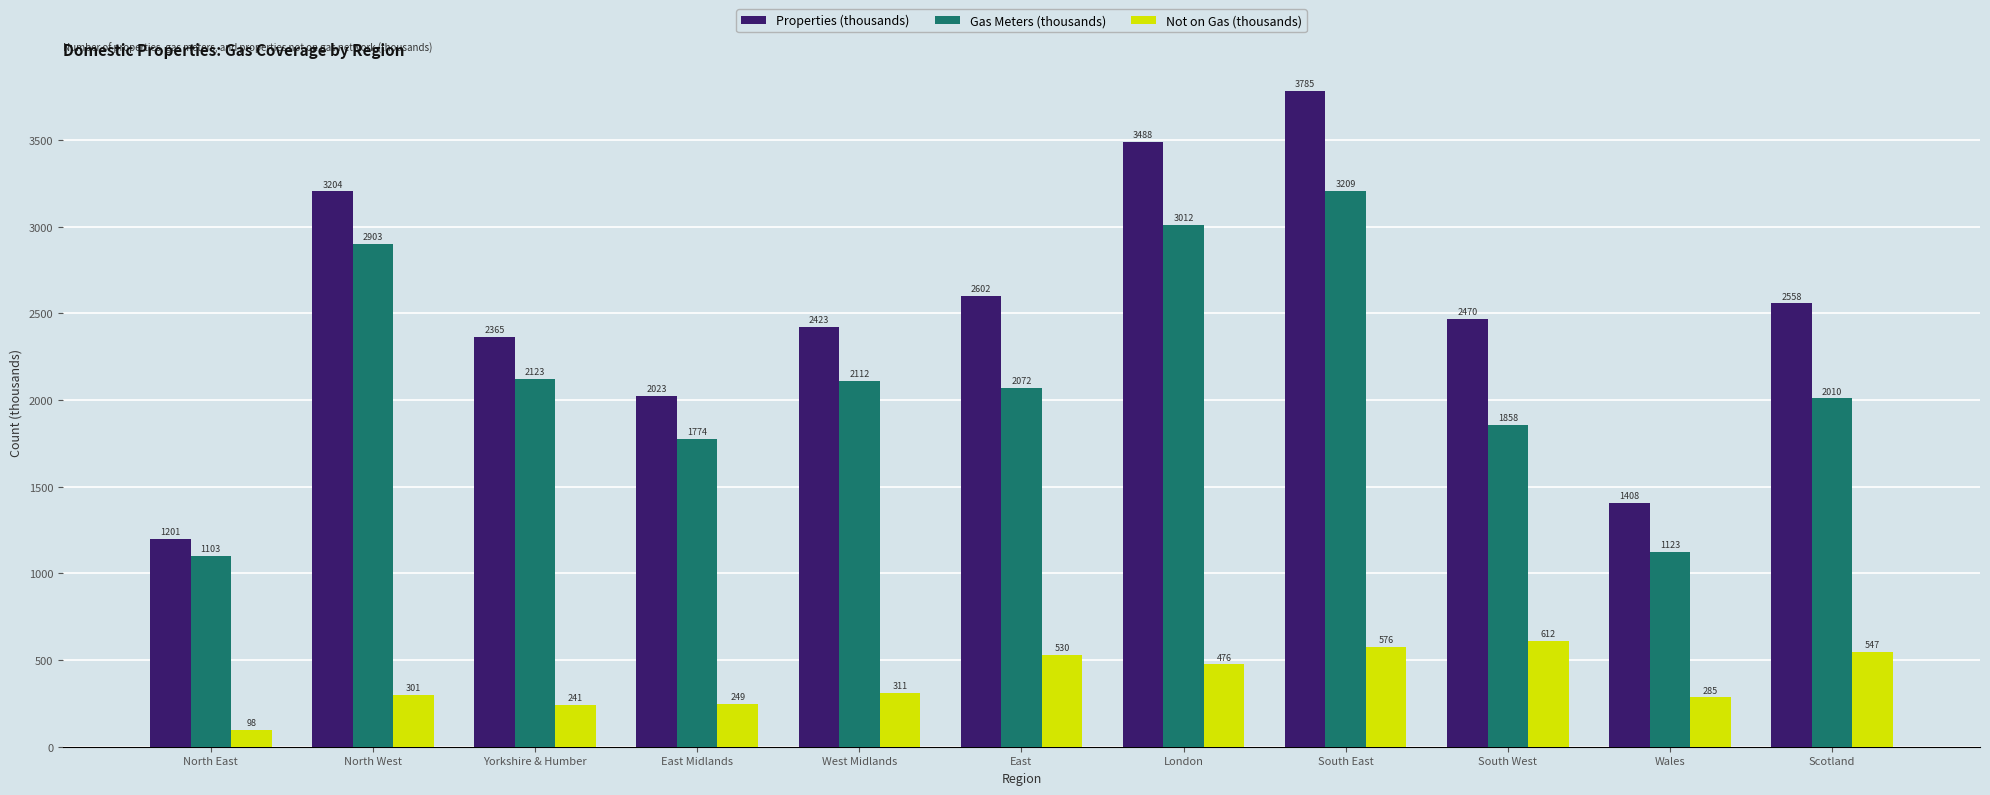

What is the label of the 9th bar from the left?

South West